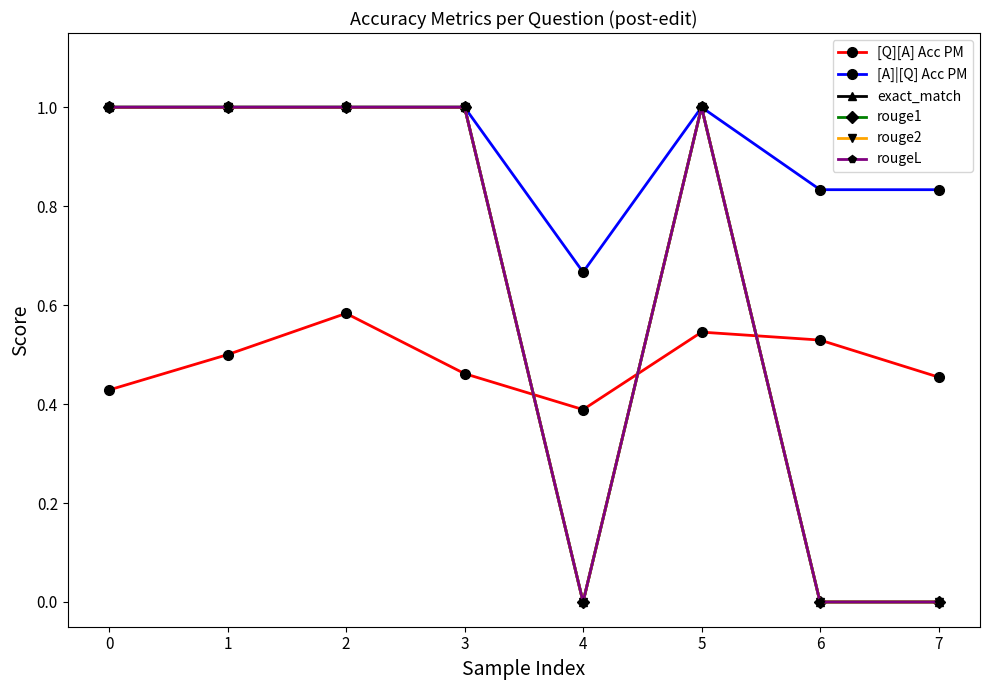

At which label is [Q][A] Acc PM closest to 0?

4